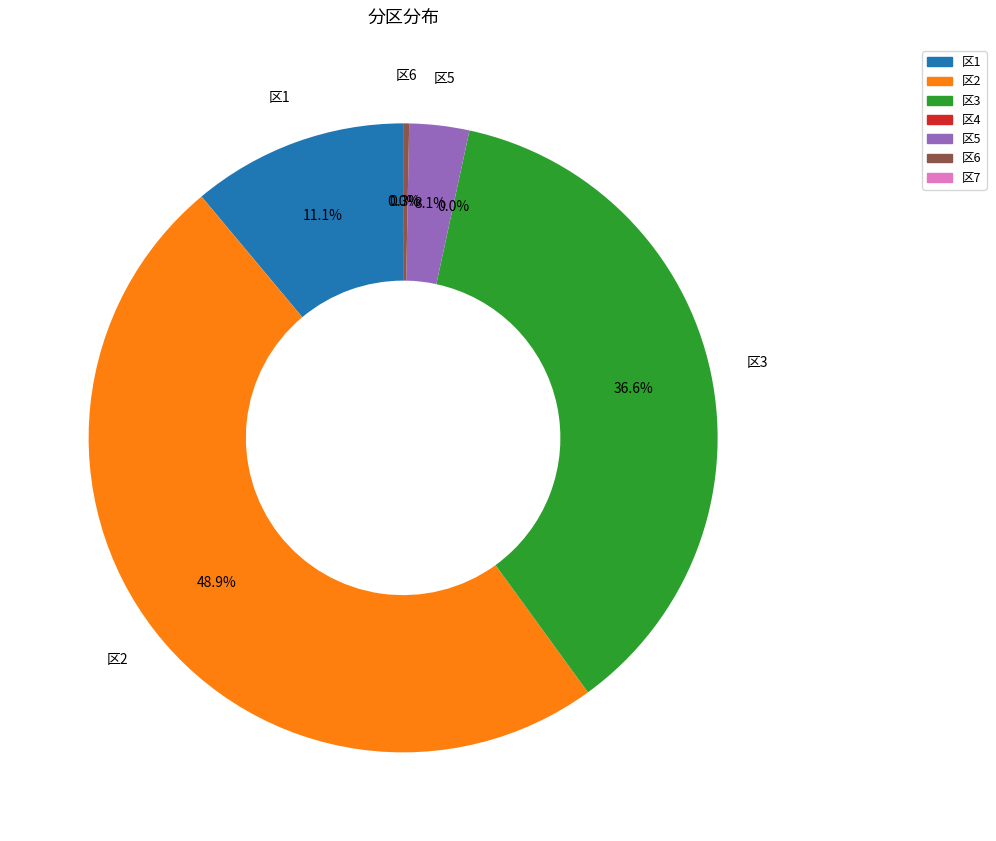

What percentage is the 1 slice, to the nearest percent?

11%